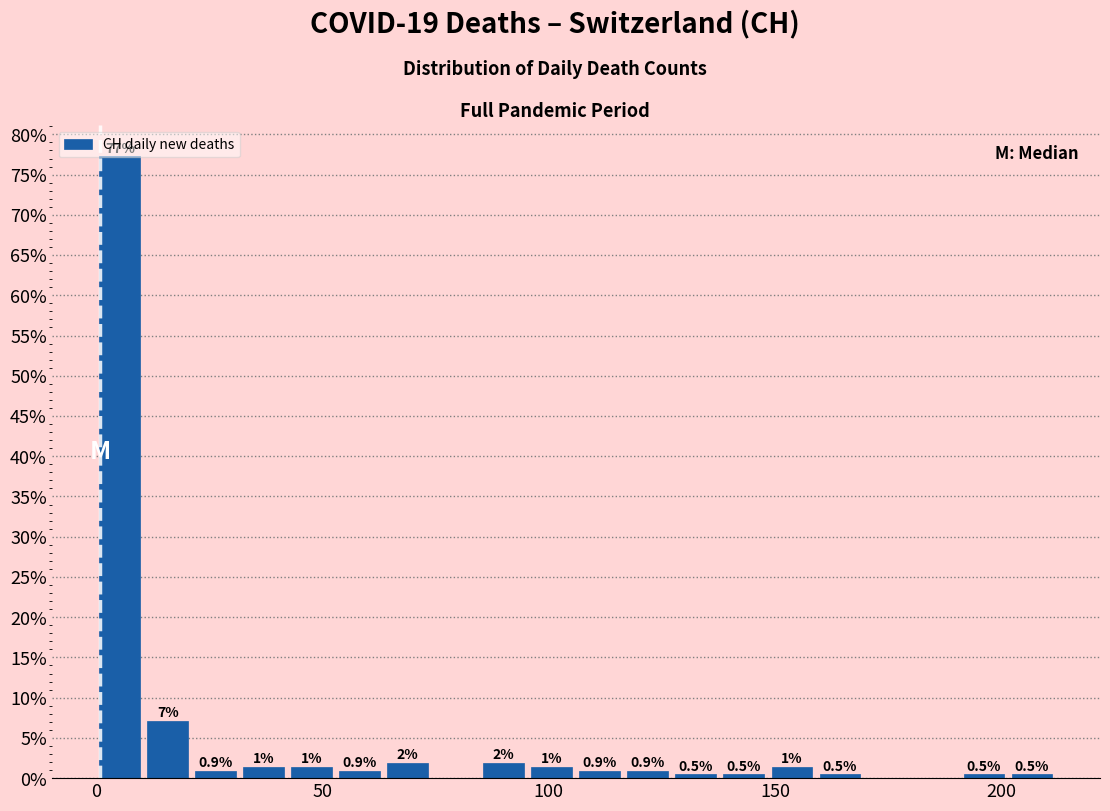

Around what value on the x-axis is the tallest bar? Give the approximate position of its centre, as read against the axis.

5